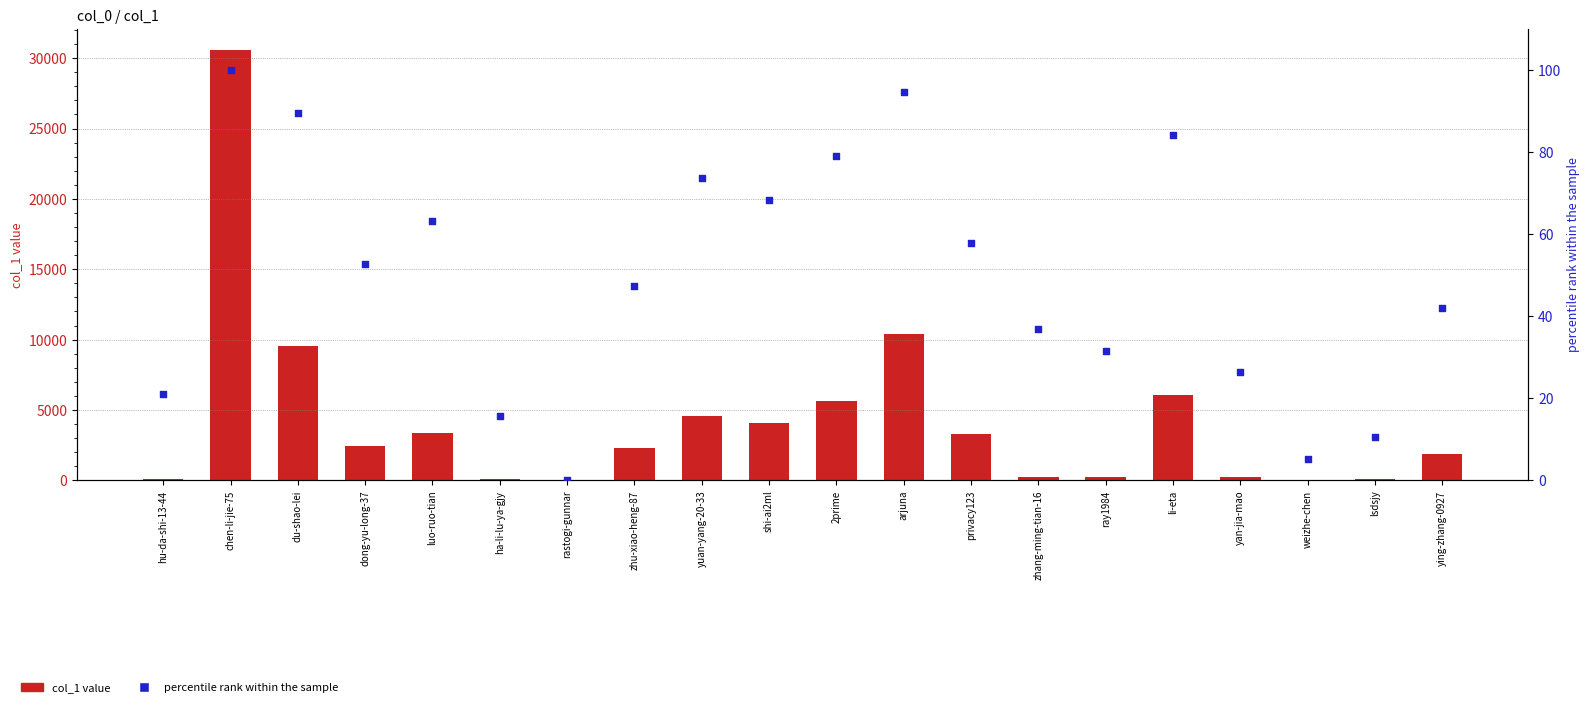

What are all the series names shown in the legend?

col_1 value, percentile rank within the sample